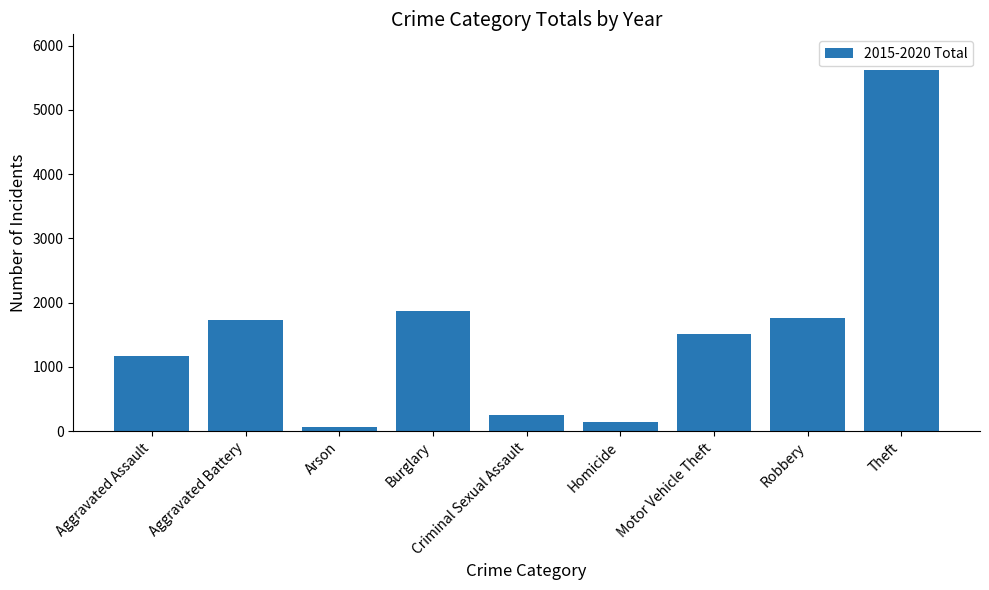

What is the change in value from Aggravated Assault to Robbery?

+600